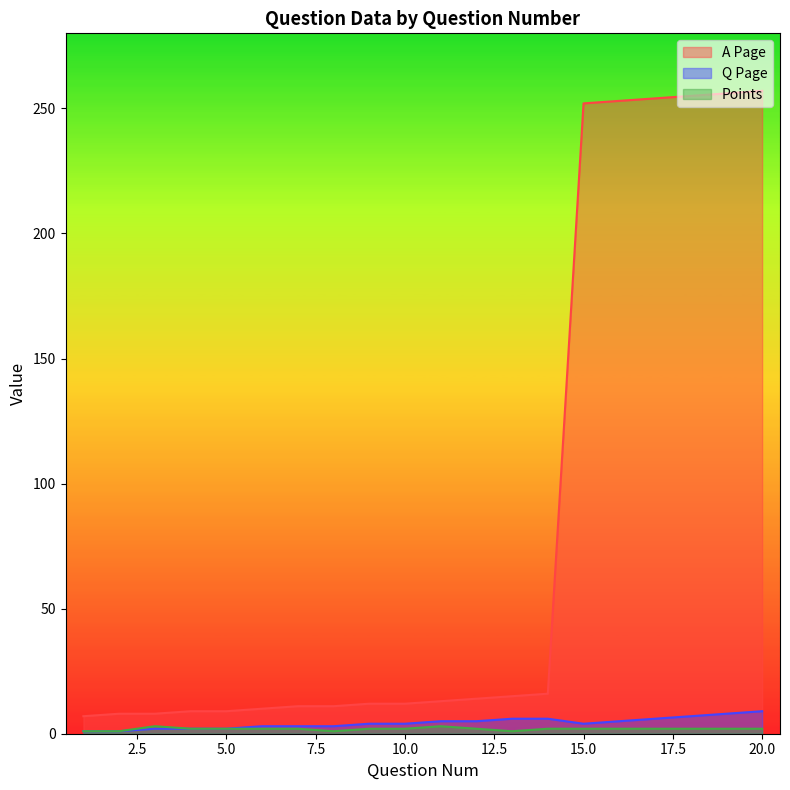

How many data points in Points are less than 2?

4